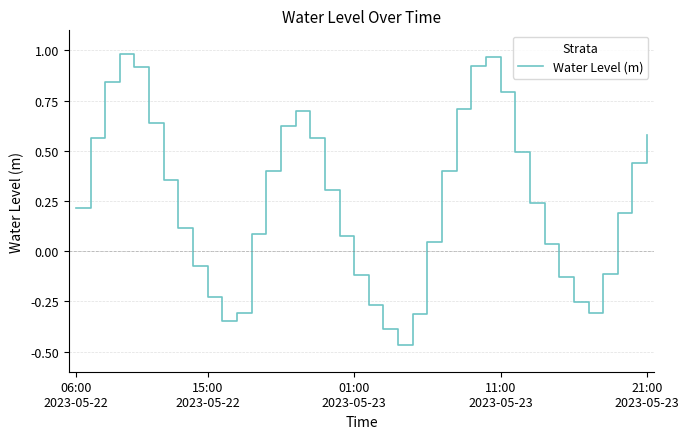

How many values are below zero?

13